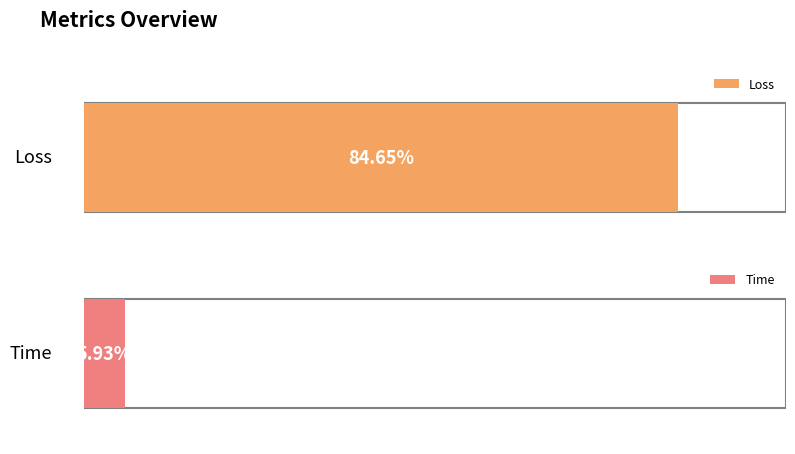

What is the label of the 2nd bar from the left?

Time